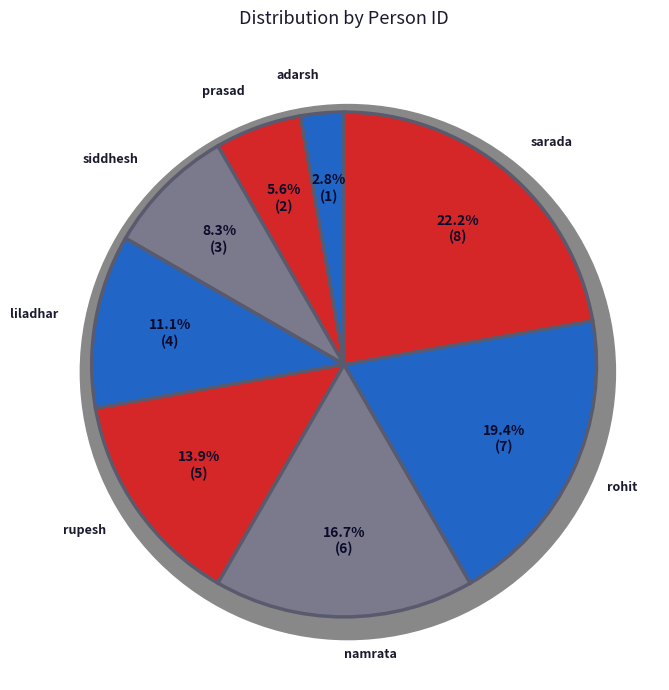

To the nearest percent, what is the difference between the liladhar and sarada slice percentages?

11%